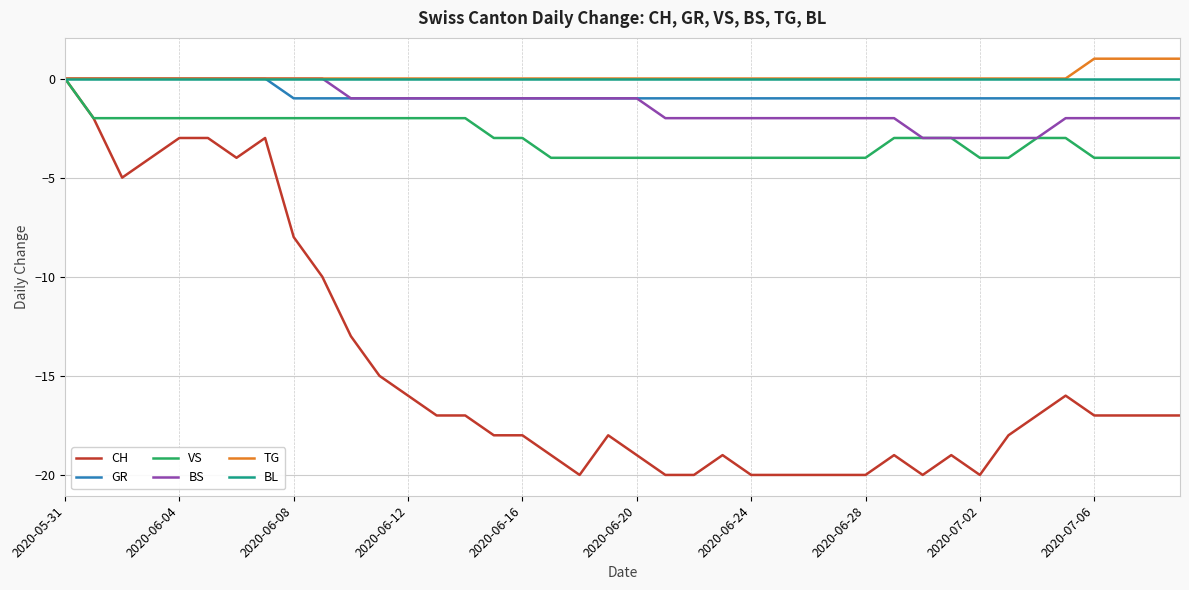

What is the average value of the BS series?

-1